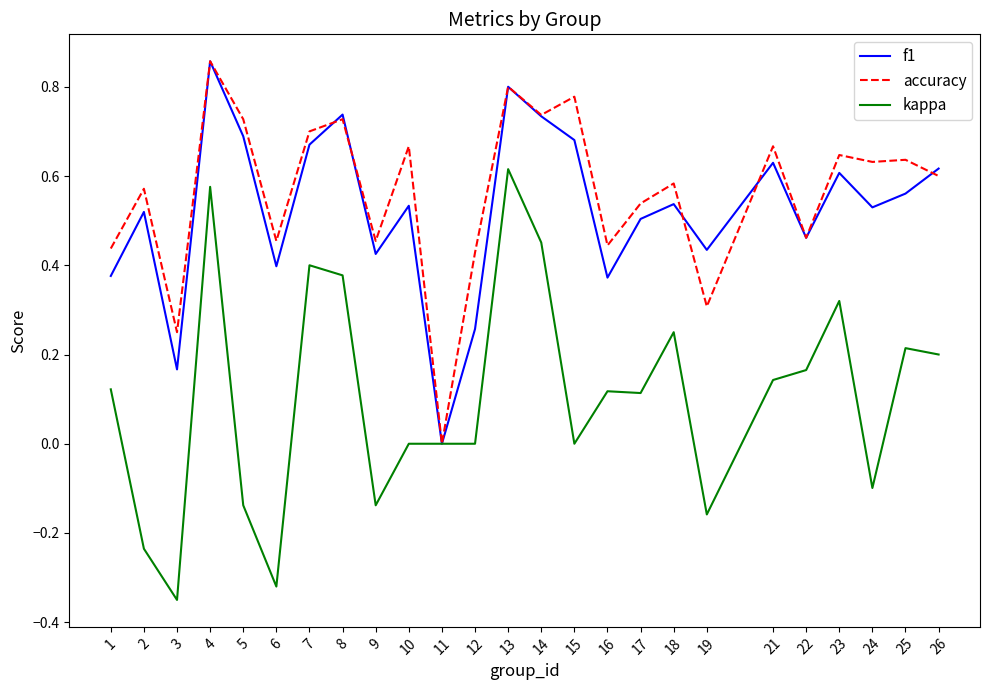

Which series has the largest range (max minus min)?

kappa